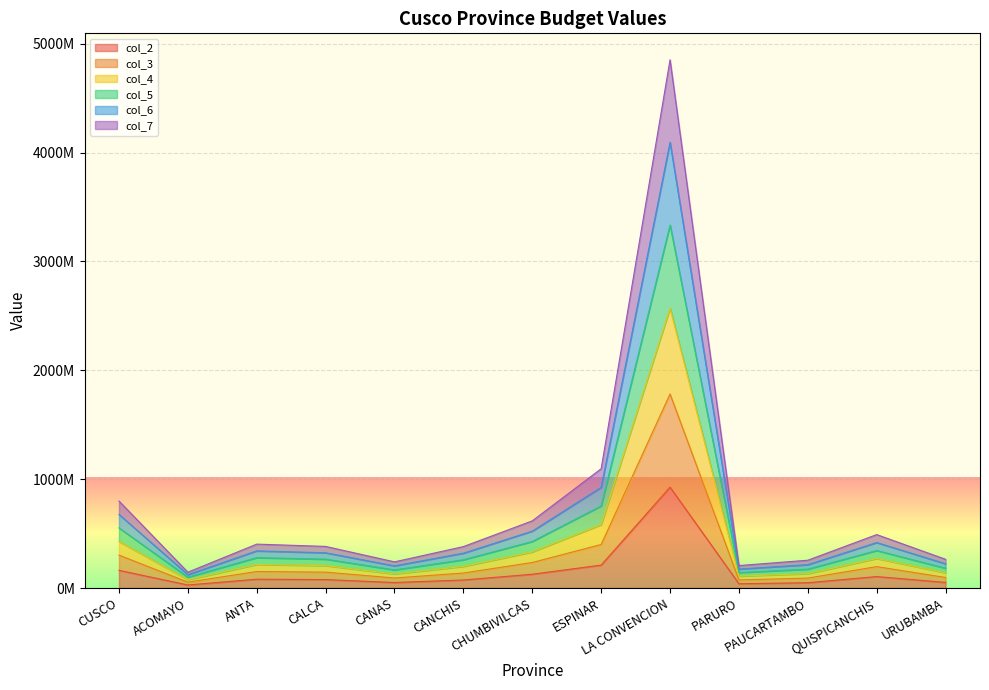

Which category has the lowest value in the col_3 series?

ACOMAYO